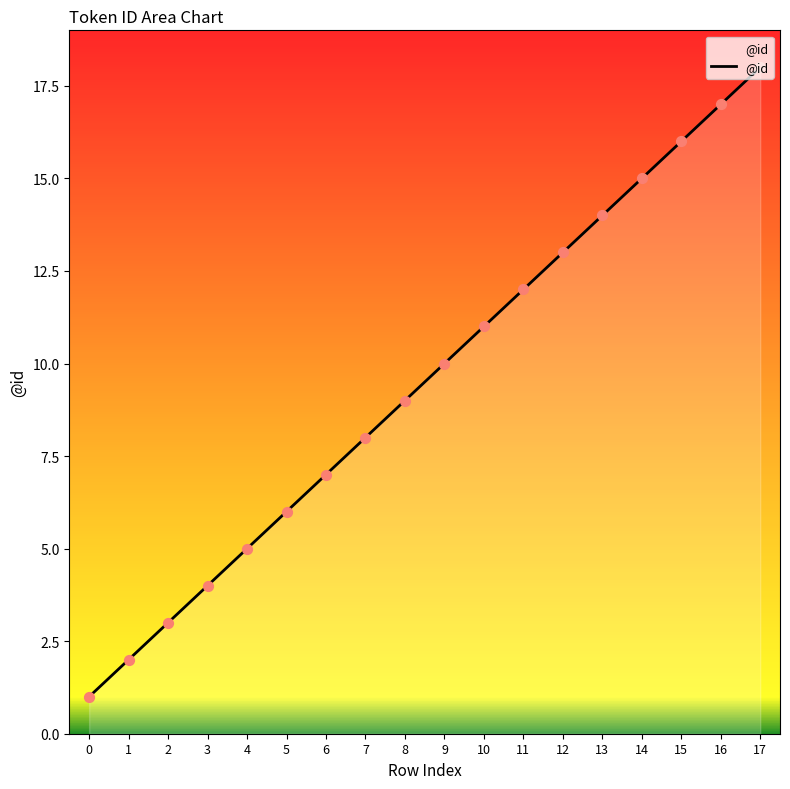

What is the change in value from 14 to 15?

+1